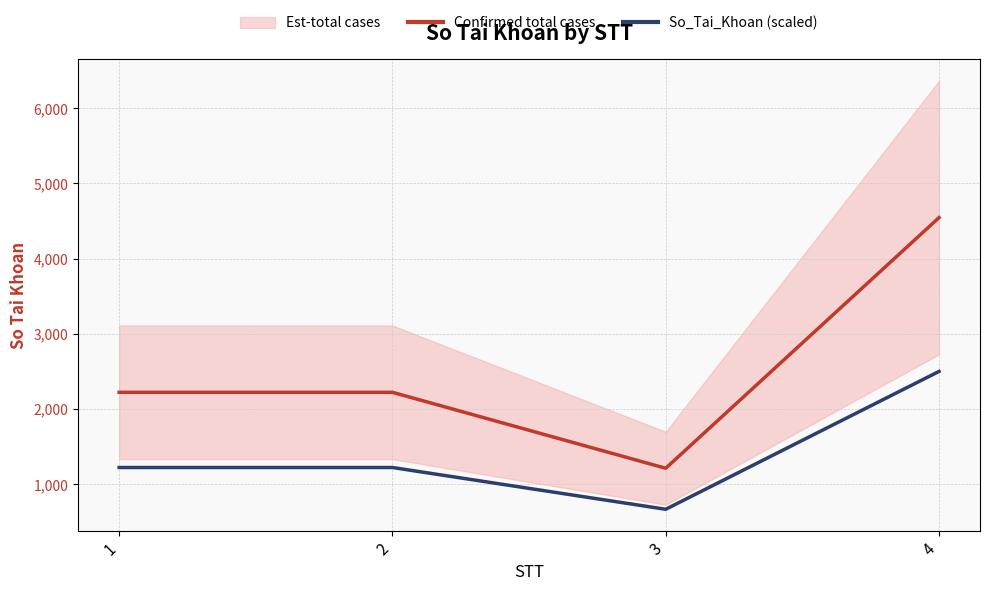

Is the value of Confirmed total cases at 4 greater than the value of So_Tai_Khoan (scaled) at 4?

Yes